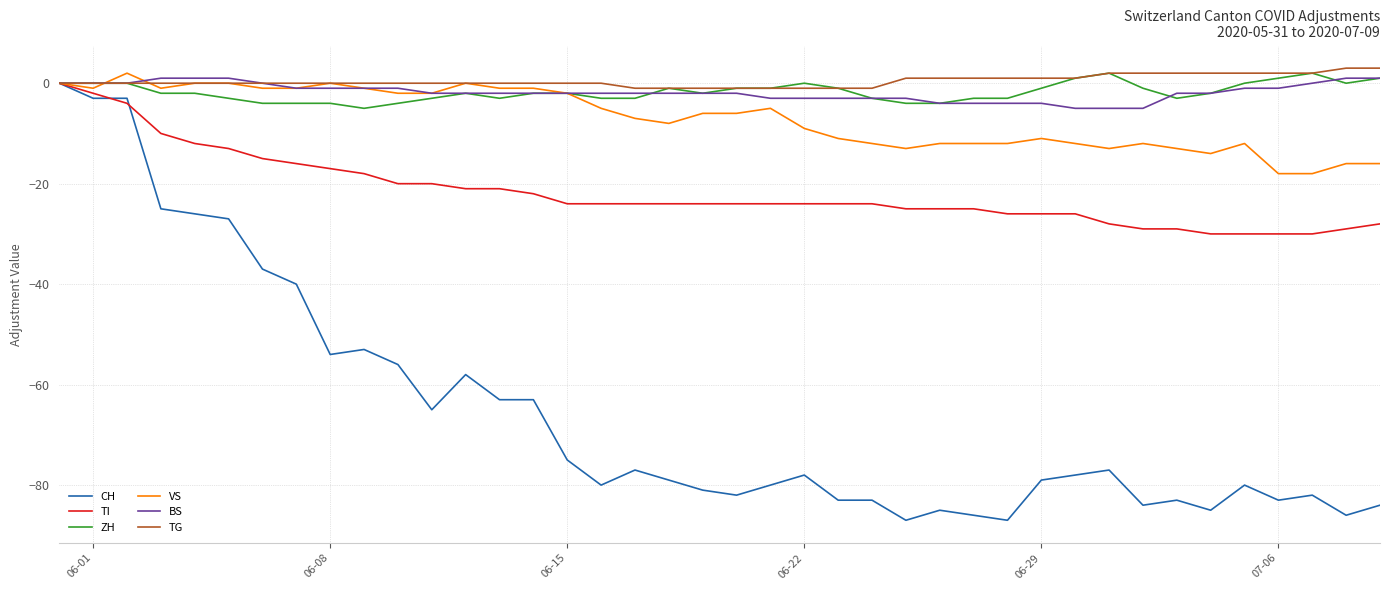

What is the sum of all CH values?

-2617